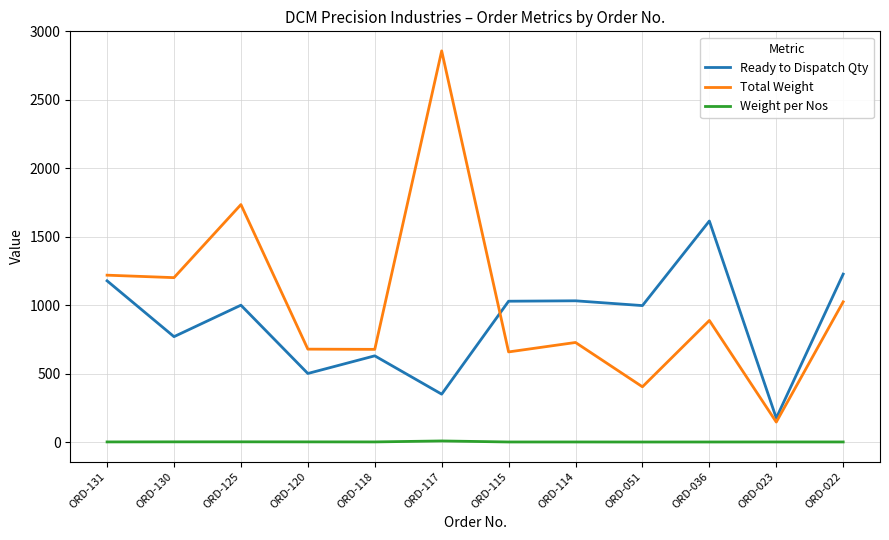

What is the difference between the Weight per Nos values at ORD-125 and ORD-115?

1.1